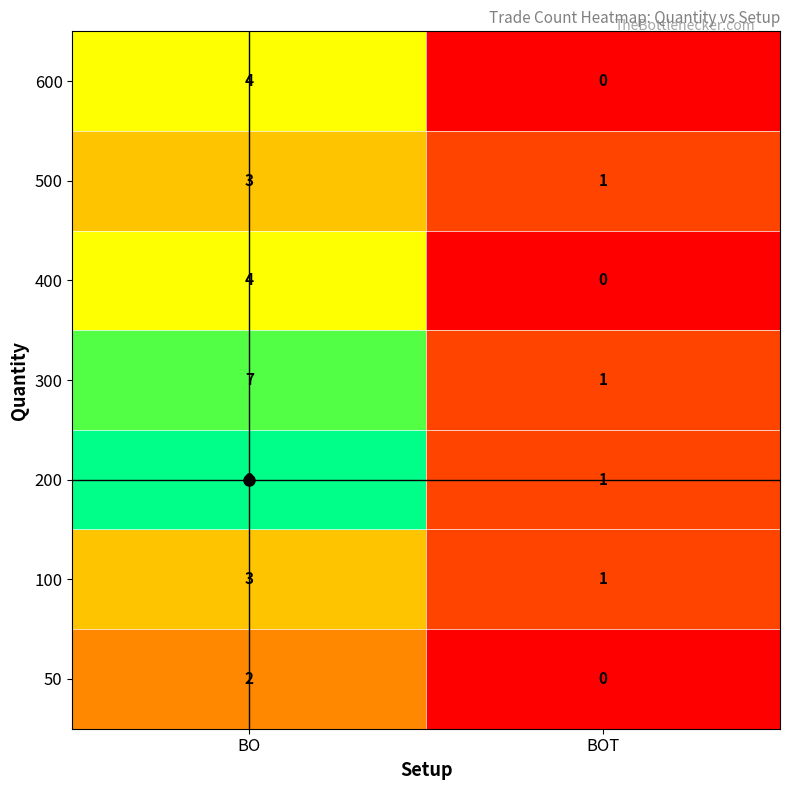

At which label does 500 reach its minimum?

BOT